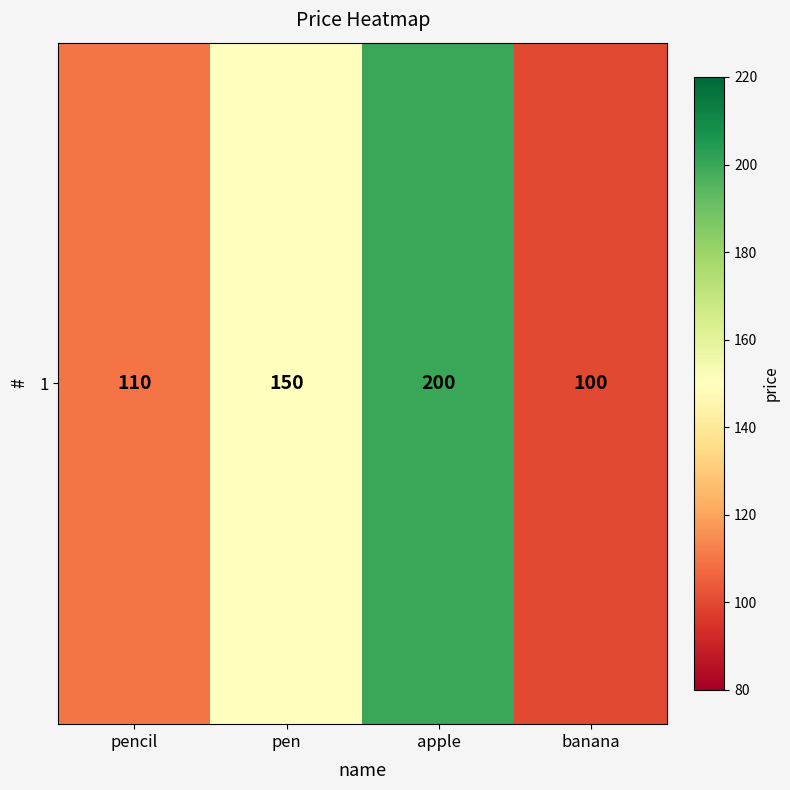

True or false: the data shows 230 at pen.

False